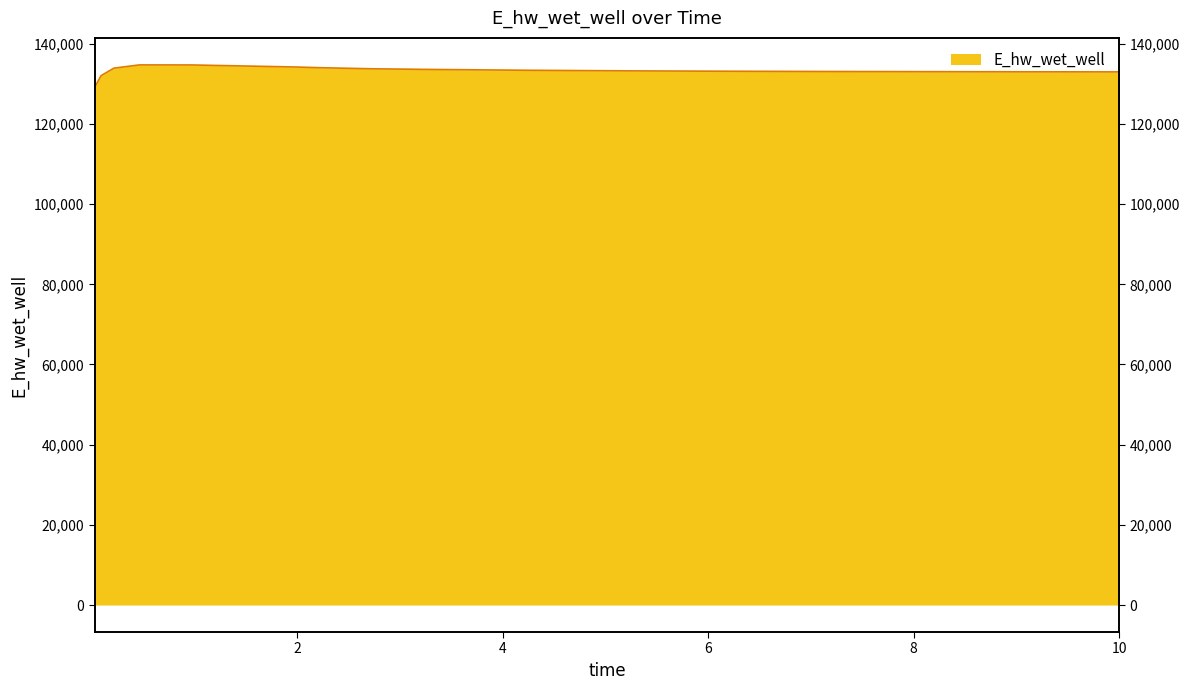

Which category has the highest value across all series?

0.46875